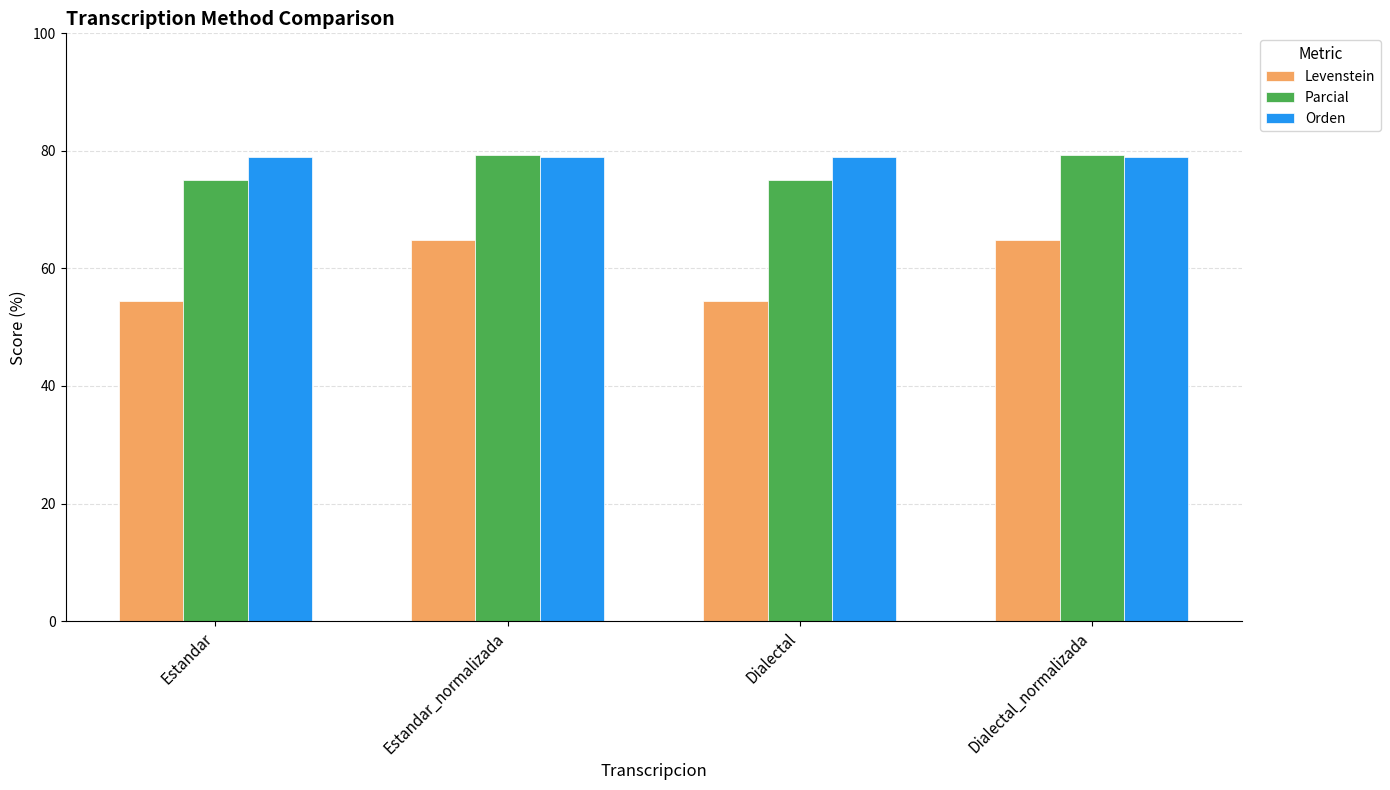

The Orden series shows 79.0 at Dialectal. True or false?

True